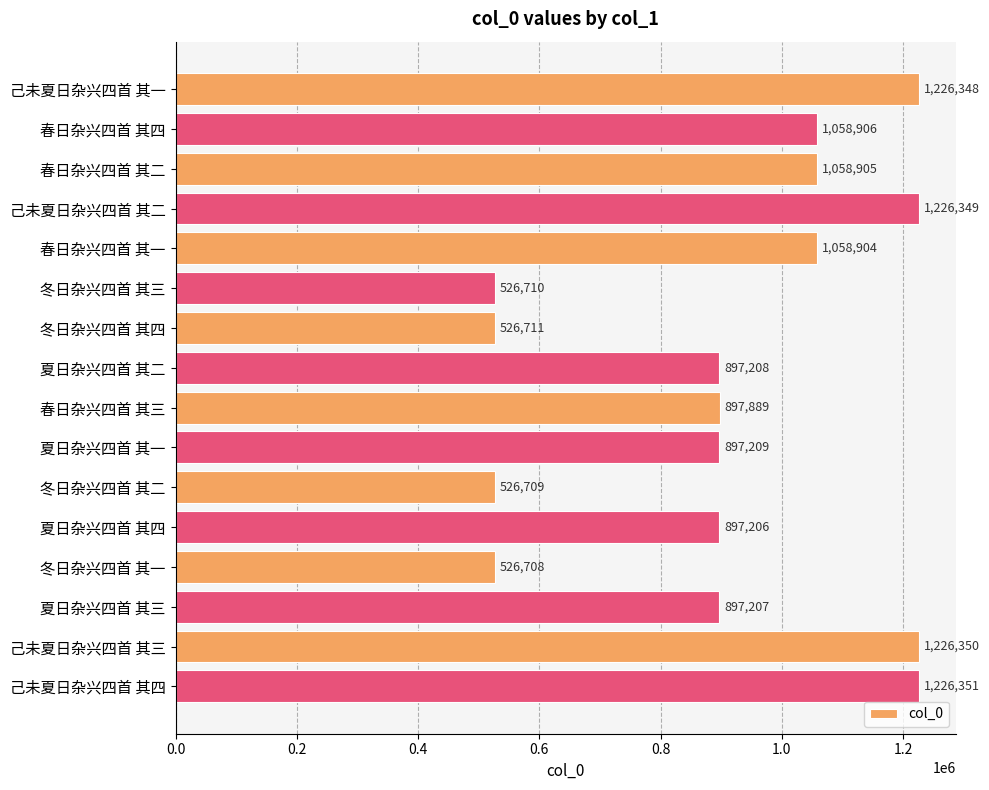

What is the average value?

917229